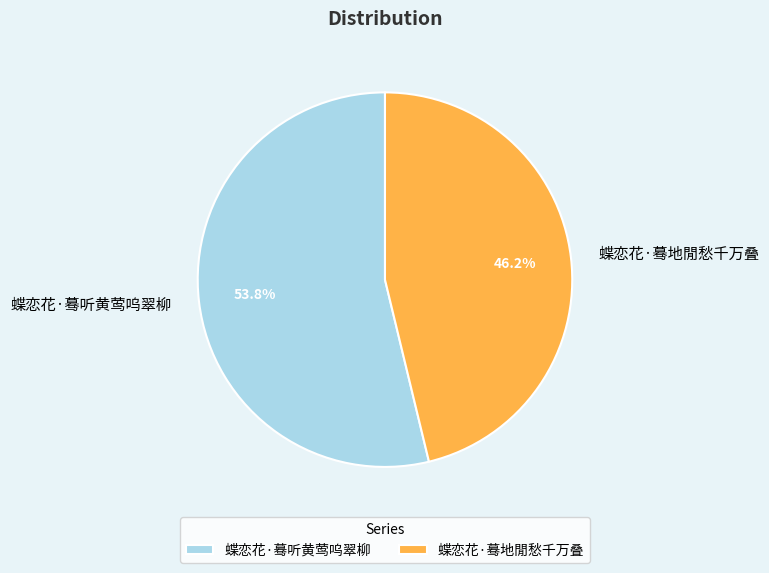

Rank the categories by value from highest to lowest.

蝶恋花·蓦听黄莺呜翠柳, 蝶恋花·蓦地閒愁千万叠